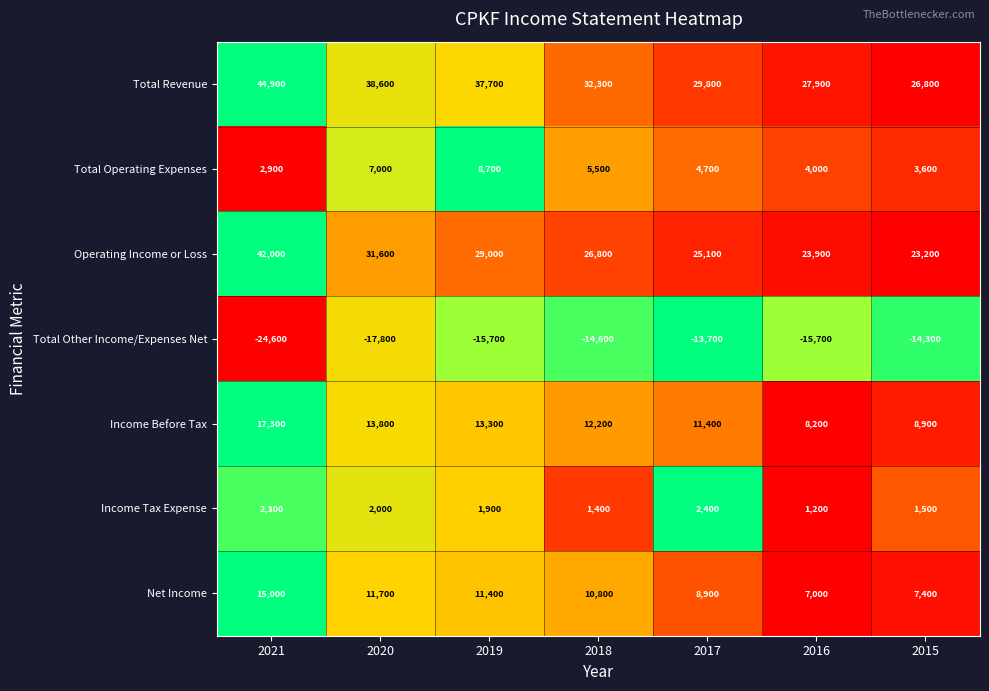

At how many categories does at least one series exceed 0?

7